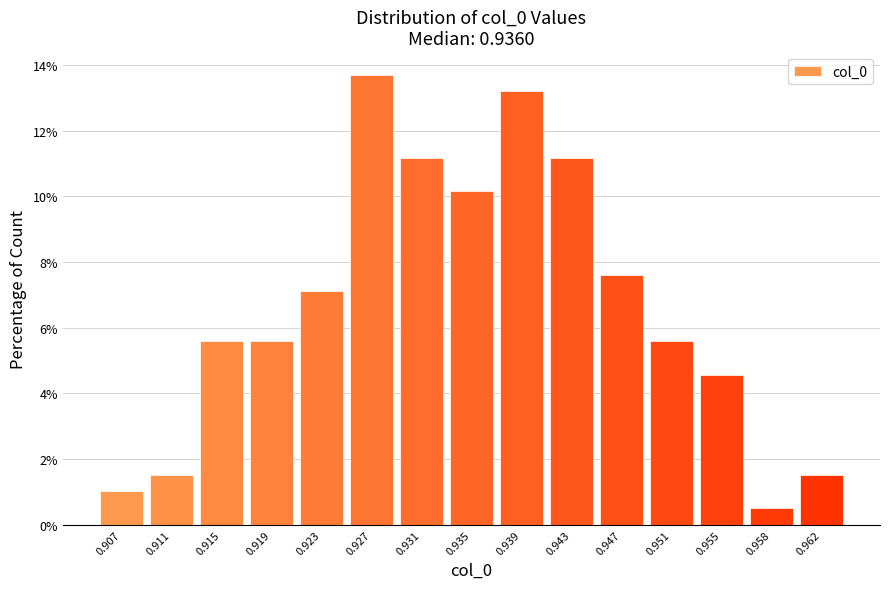

Reading left to right, transcribe all the data shown in this chart.

0.907=1.0	0.911=1.5	0.915=5.6	0.919=5.6	0.923=7.1	0.927=13.7	0.931=11.2	0.935=10.2	0.939=13.2	0.943=11.2	0.947=7.6	0.951=5.6	0.955=4.6	0.958=0.5	0.962=1.5